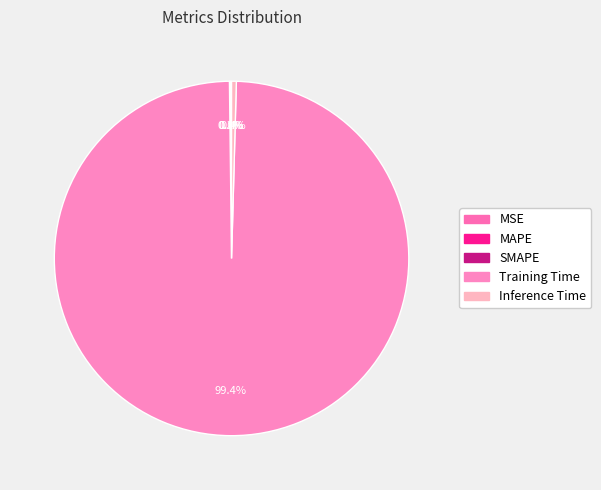

Which category has the smallest portion of the pie?

MSE